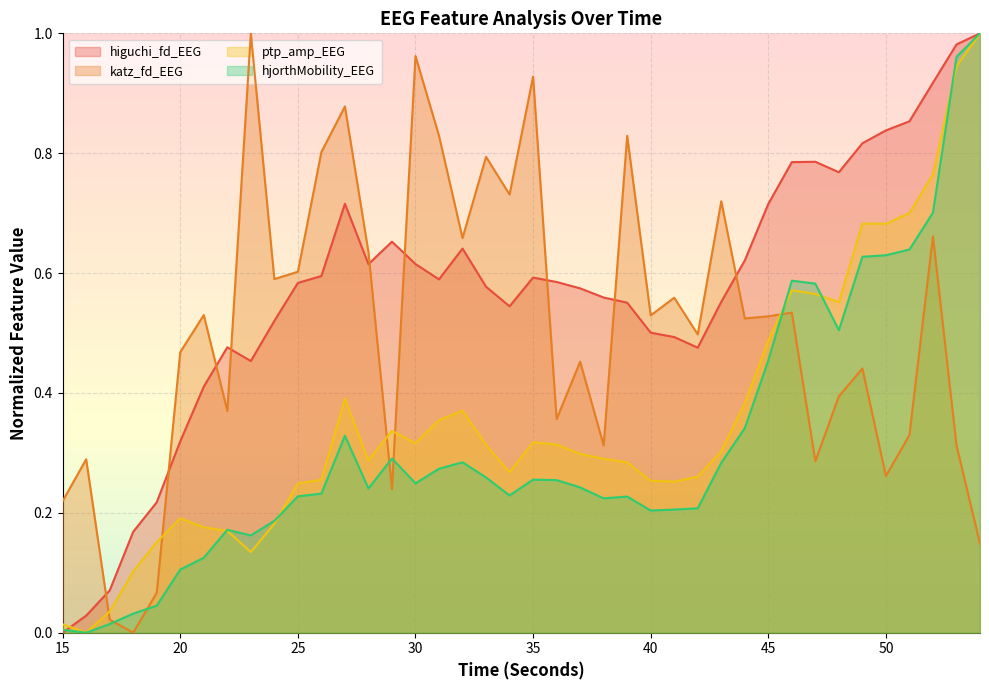

How many lines are shown in the chart?

4